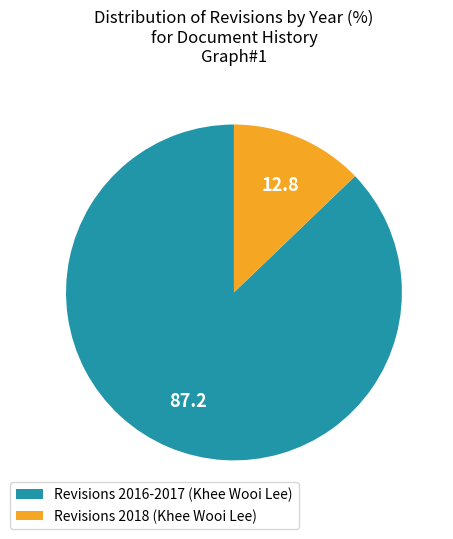

Does any single category account for the majority?

Yes